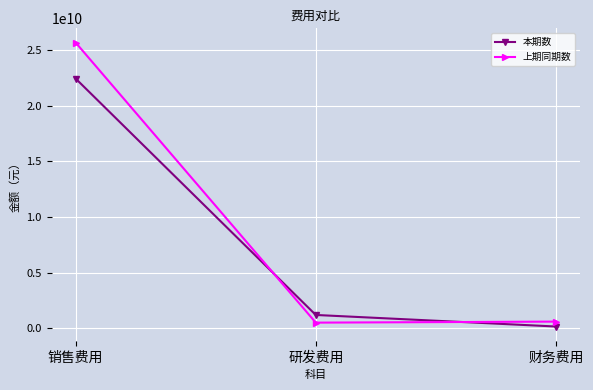

Is it true that 上期同期数 equals 7000993005 at 销售费用?

False